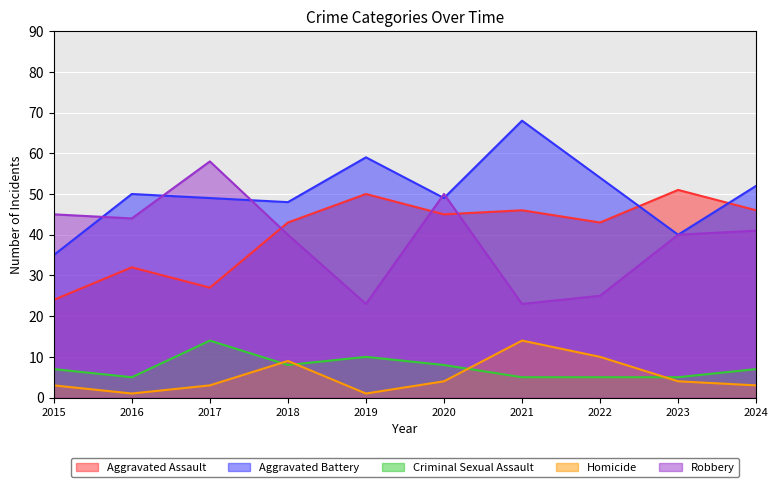

How many data points in Aggravated Battery are less than 50?

5